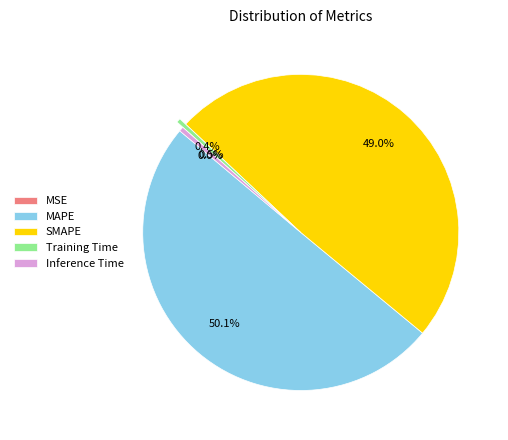

Does SMAPE represent more than half of the total?

No